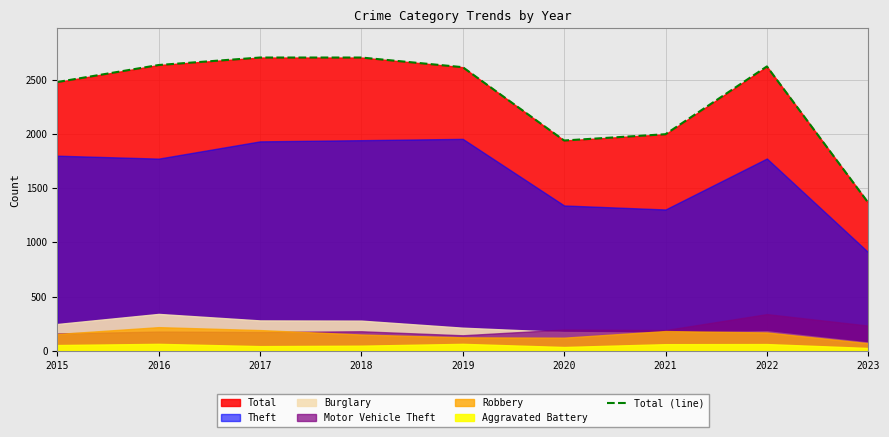

Which label corresponds to the smallest value in the chart?

2023